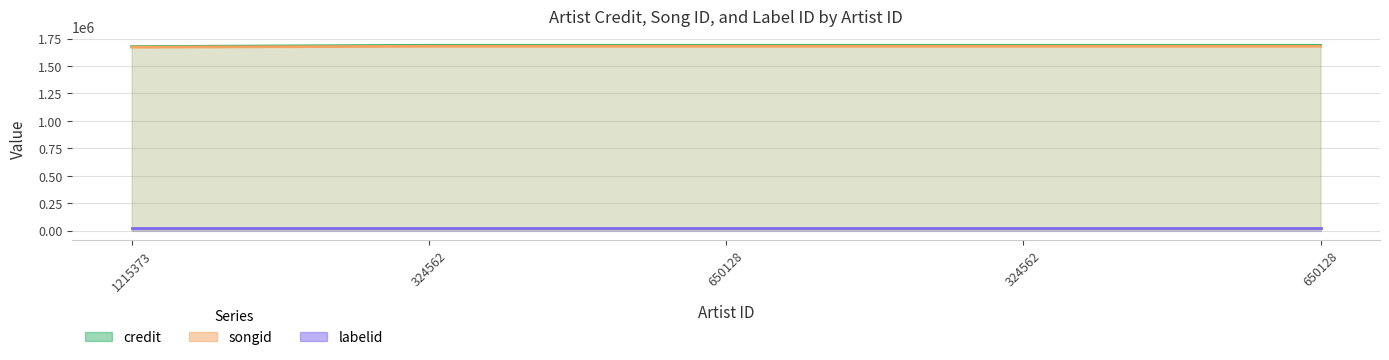

Is it true that songid equals 889945 at 1215373?

False